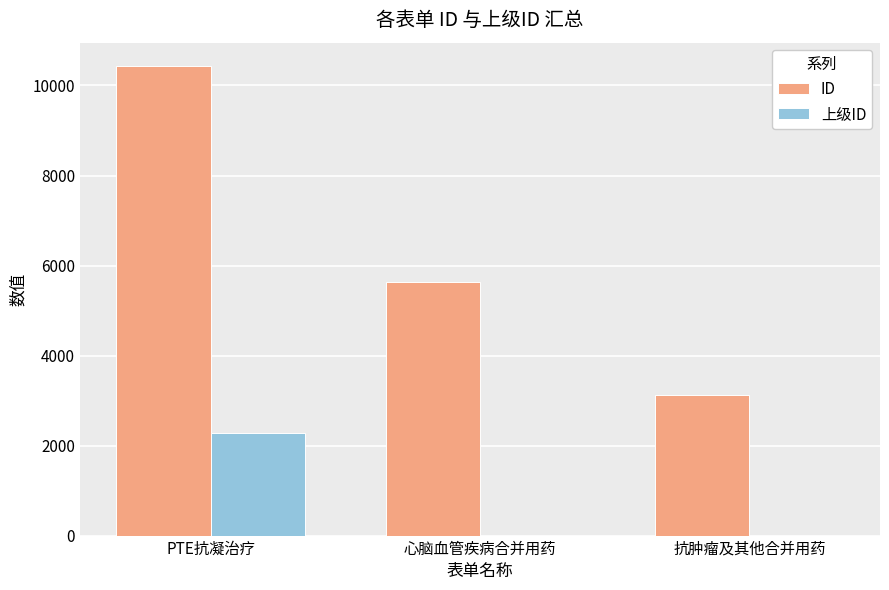

The value of ID at 抗肿瘤及其他合并用药 is 2104. True or false?

False